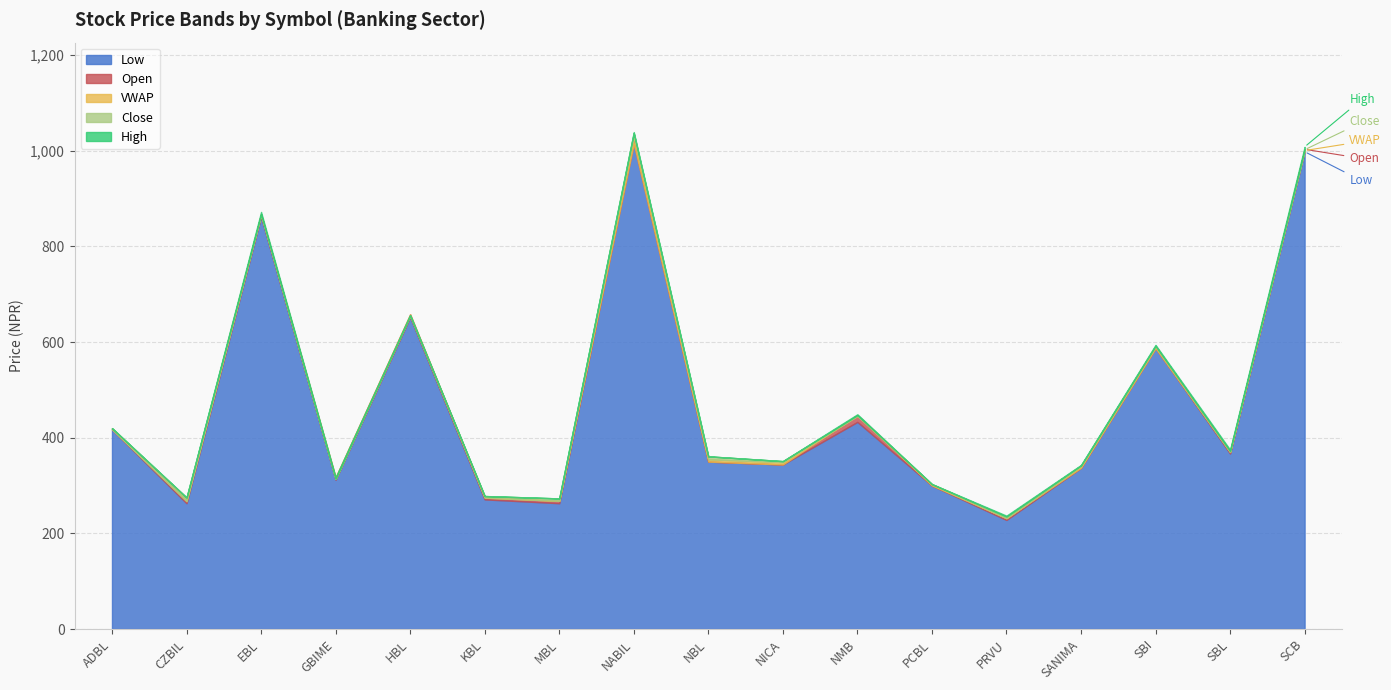

Reading left to right, extract all data points from this chart.

VWAP: ADBL=417.8	CZBIL=267.2	EBL=866.4	GBIME=313.8	HBL=654.9	KBL=274.7	MBL=267.9	NABIL=1031.6	NBL=354.9	NICA=348.6	NMB=445.6	PCBL=302.3	PRVU=231.7	SANIMA=340.0	SBI=590.5	SBL=370.4	SCB=1000.3
Close: ADBL=420.0	CZBIL=275.0	EBL=867.0	GBIME=314.0	HBL=656.0	KBL=278.0	MBL=273.0	NABIL=1037.0	NBL=361.0	NICA=351.0	NMB=447.0	PCBL=303.0	PRVU=235.0	SANIMA=342.0	SBI=592.0	SBL=372.0	SCB=1002.0
High: ADBL=420.0	CZBIL=275.0	EBL=872.0	GBIME=317.0	HBL=656.0	KBL=278.0	MBL=273.0	NABIL=1039.0	NBL=361.0	NICA=351.0	NMB=449.0	PCBL=303.0	PRVU=237.0	SANIMA=343.0	SBI=594.0	SBL=375.0	SCB=1008.0
Open: ADBL=419.0	CZBIL=270.0	EBL=867.0	GBIME=317.0	HBL=658.0	KBL=276.0	MBL=268.0	NABIL=1015.0	NBL=350.0	NICA=344.0	NMB=447.0	PCBL=300.0	PRVU=232.0	SANIMA=337.0	SBI=587.0	SBL=370.0	SCB=1003.0
Low: ADBL=417.0	CZBIL=263.0	EBL=862.0	GBIME=312.0	HBL=652.0	KBL=271.0	MBL=263.0	NABIL=1020.0	NBL=350.0	NICA=344.0	NMB=433.0	PCBL=300.0	PRVU=228.0	SANIMA=337.0	SBI=588.0	SBL=367.0	SCB=998.0